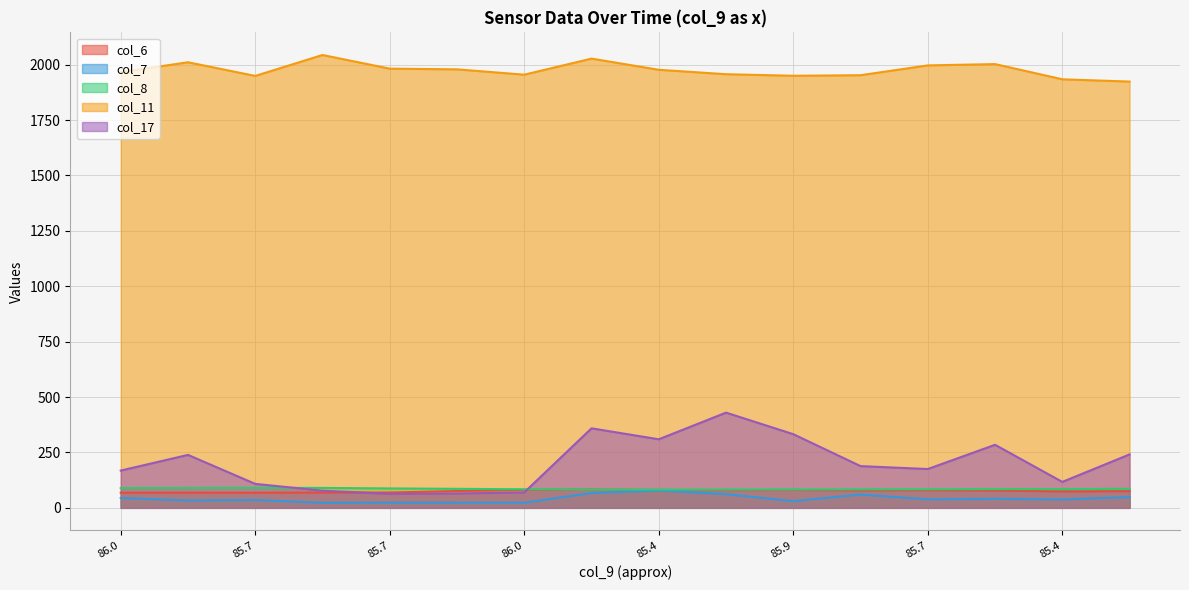

The col_7 series shows 60.1 at 85.88361. True or false?

True